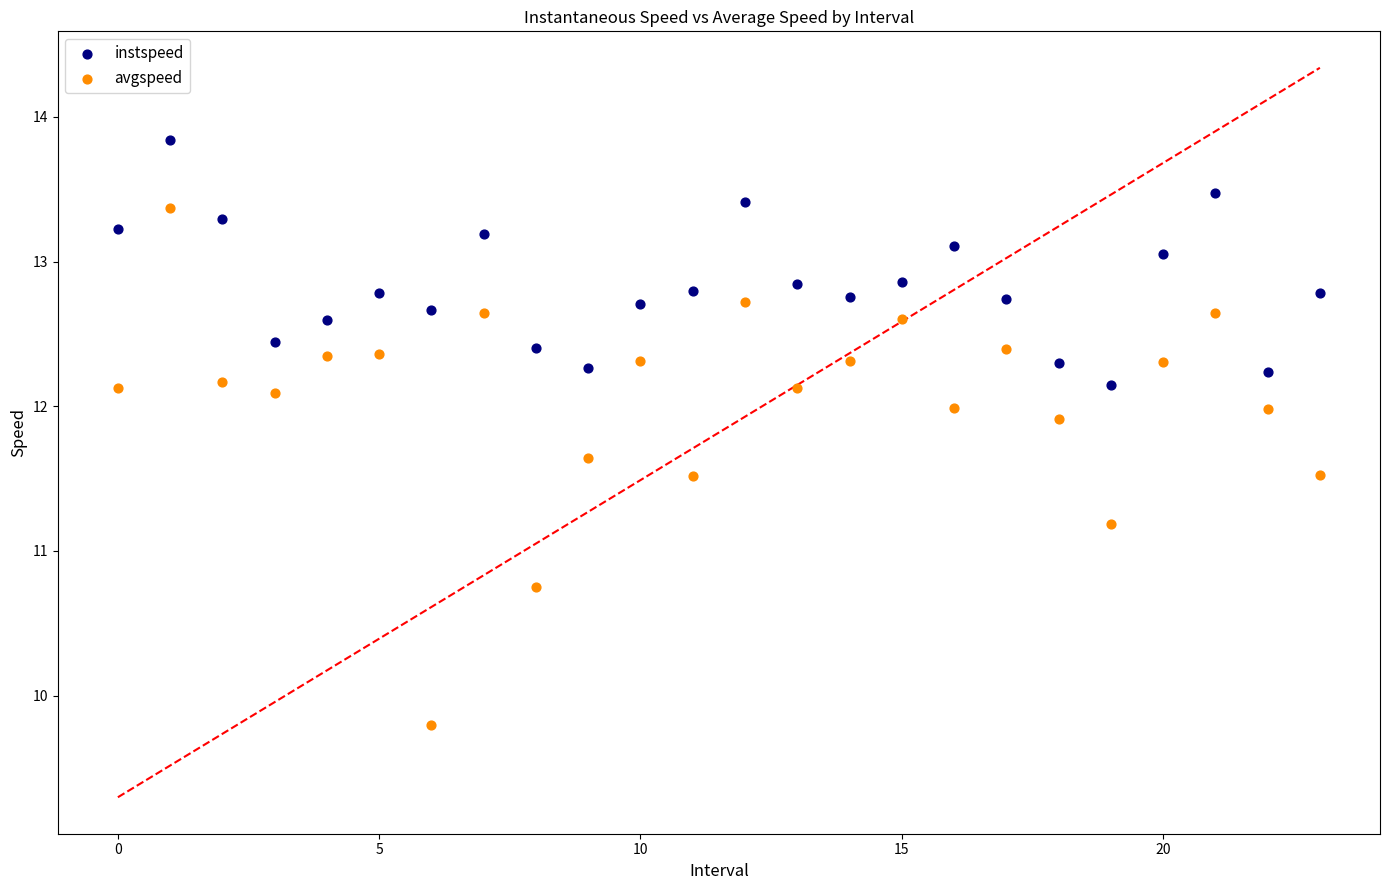

Which series contains the highest Y value?

instspeed